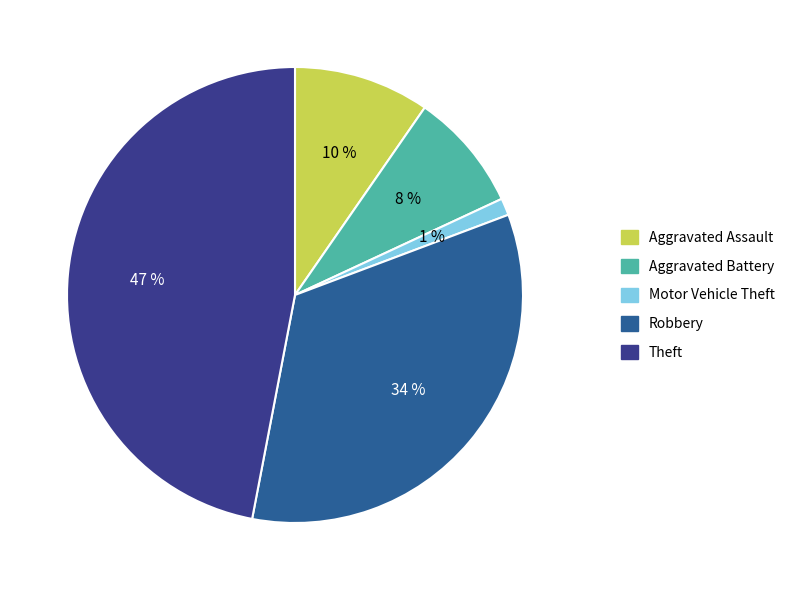

Is the sum of Motor Vehicle Theft and Robbery greater than half?

No